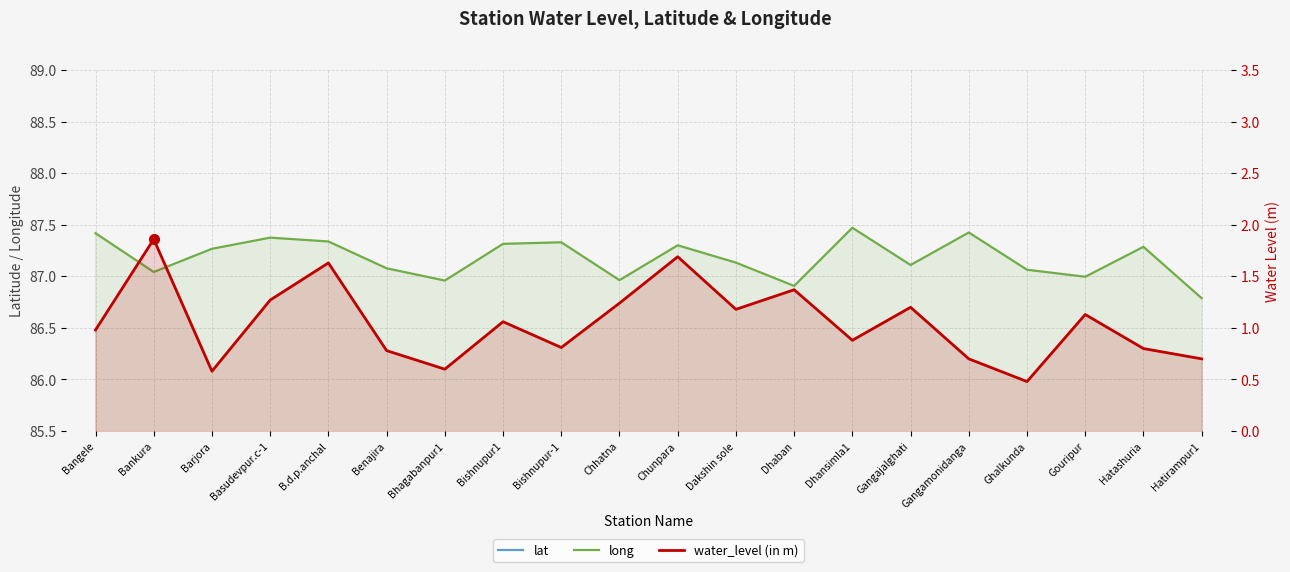

Reading left to right, transcribe all the data shown in this chart.

lat: Bangele=23.0	Bankura=23.2	Barjora=23.4	Basudevpur.c-1=23.0	B.d.p.anchal=23.0	Benajira=23.4	Bhagabanpur1=23.2	Bishnupur1=23.1	Bishnupur-1=23.1	Chhatna=23.3	Chunpara=23.4	Dakshin sole=23.0	Dhaban=23.5	Dhansimla1=23.3	Gangajalghati=23.4	Gangamonidanga=23.3	Ghalkunda=23.0	Gouripur=23.3	Hatashuria=23.4	Hatirampur1=23.1
long: Bangele=87.4	Bankura=87.0	Barjora=87.3	Basudevpur.c-1=87.4	B.d.p.anchal=87.3	Benajira=87.1	Bhagabanpur1=87.0	Bishnupur1=87.3	Bishnupur-1=87.3	Chhatna=87.0	Chunpara=87.3	Dakshin sole=87.1	Dhaban=86.9	Dhansimla1=87.5	Gangajalghati=87.1	Gangamonidanga=87.4	Ghalkunda=87.1	Gouripur=87.0	Hatashuria=87.3	Hatirampur1=86.8
water_level (in m): Bangele=1.0	Bankura=1.9	Barjora=0.6	Basudevpur.c-1=1.3	B.d.p.anchal=1.6	Benajira=0.8	Bhagabanpur1=0.6	Bishnupur1=1.1	Bishnupur-1=0.8	Chhatna=1.2	Chunpara=1.7	Dakshin sole=1.2	Dhaban=1.4	Dhansimla1=0.9	Gangajalghati=1.2	Gangamonidanga=0.7	Ghalkunda=0.5	Gouripur=1.1	Hatashuria=0.8	Hatirampur1=0.7